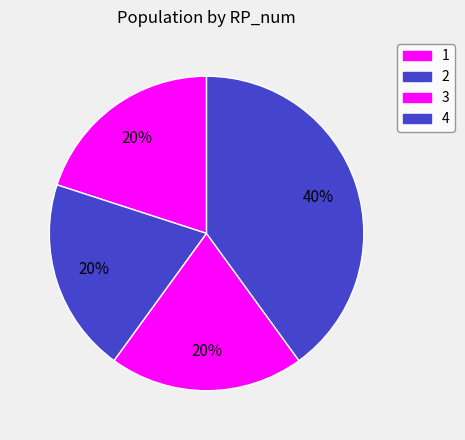

The 2 slice represents 29% of the pie. True or false?

False